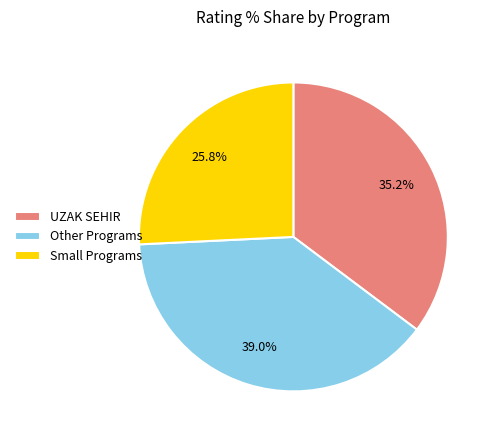

Which has a higher value, UZAK SEHIR or Other Programs?

Other Programs